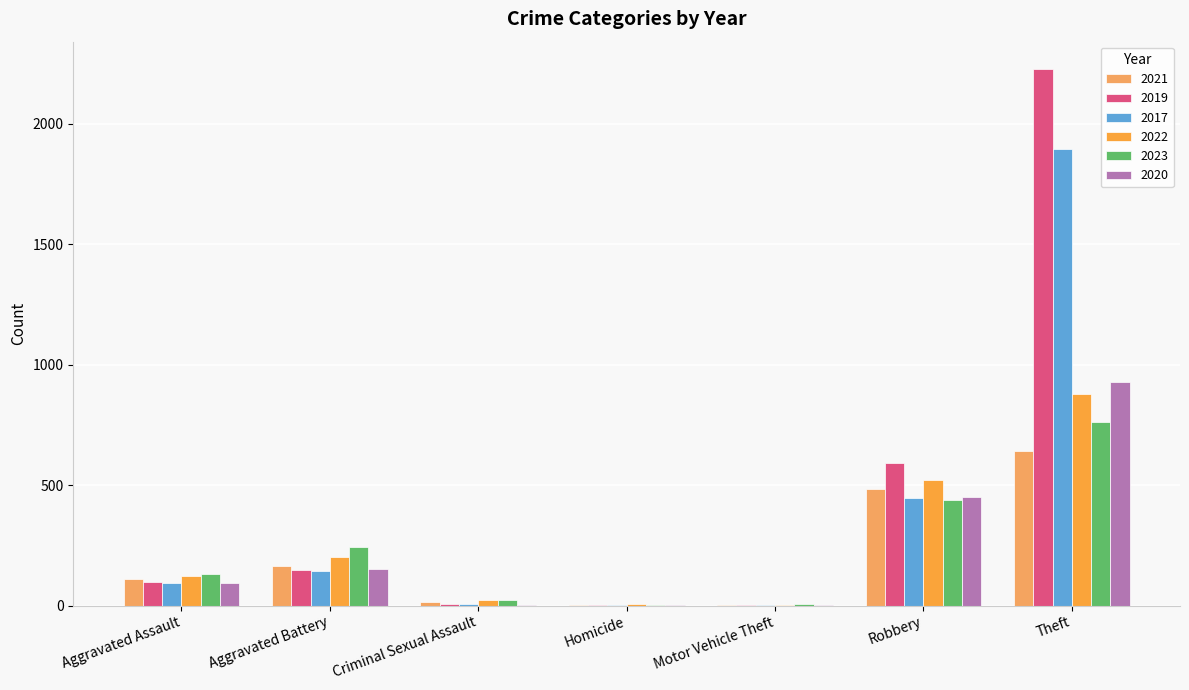

Count the number of categories in the chart.

7